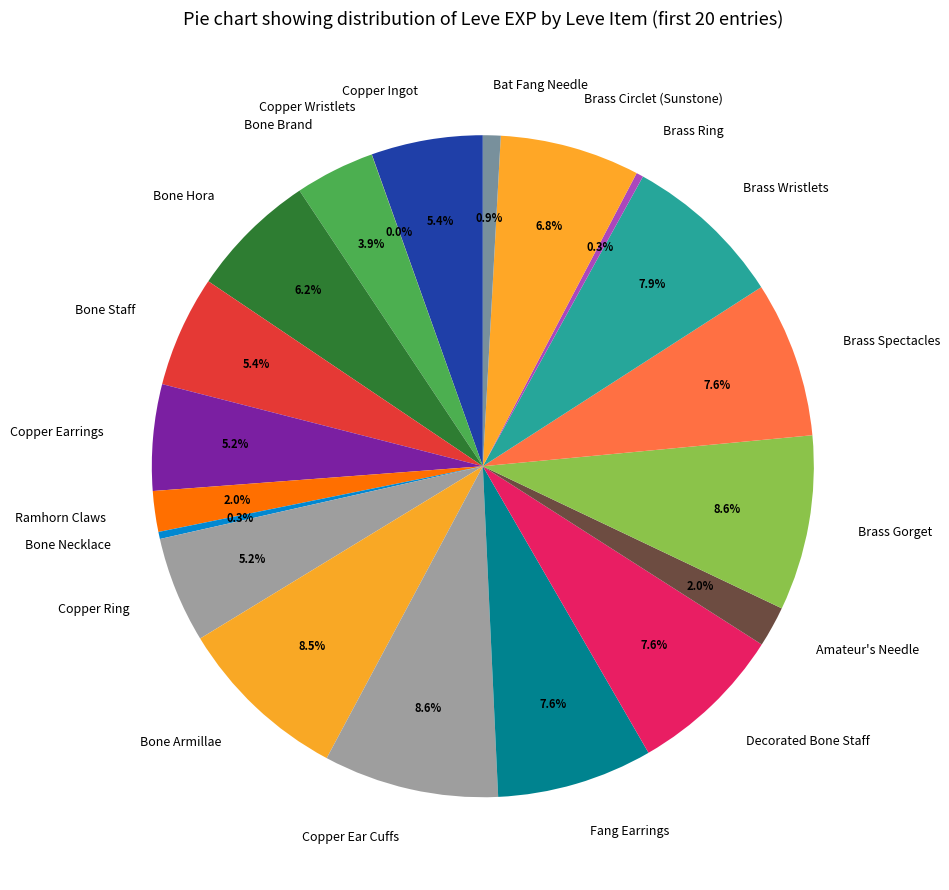

True or false: Brass Gorget accounts for 1% of the total.

False